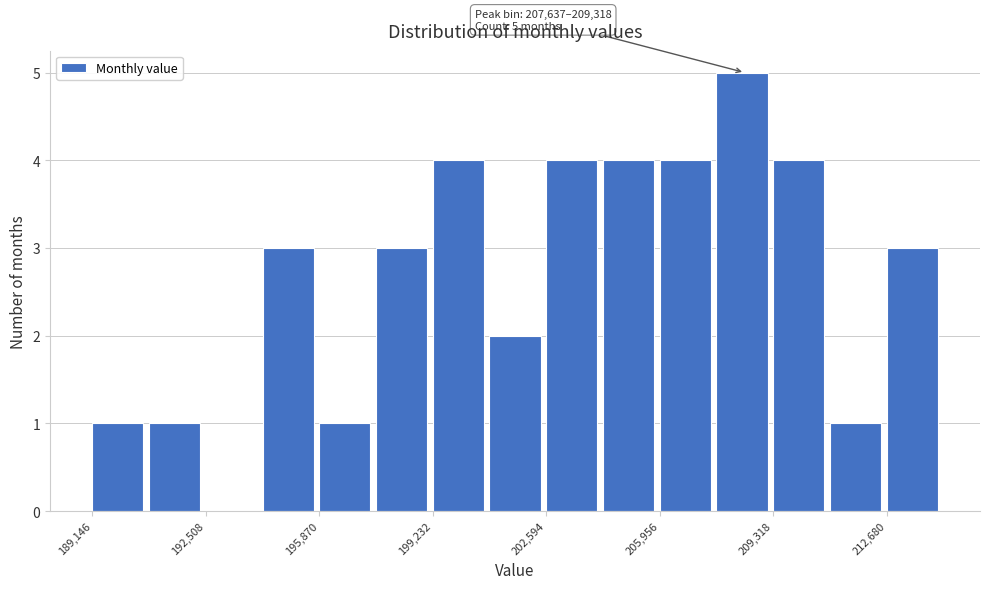

Read against the x-axis, roughly where is the centre of the tallest bar?

208500